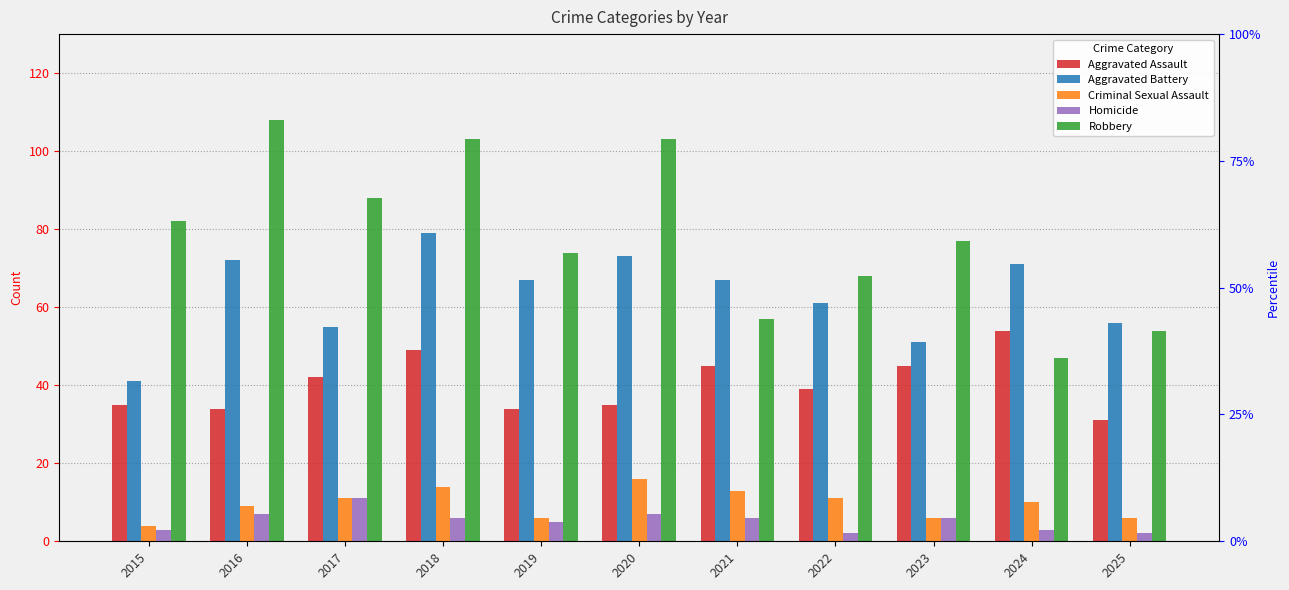

What is the maximum value for Aggravated Assault?

54